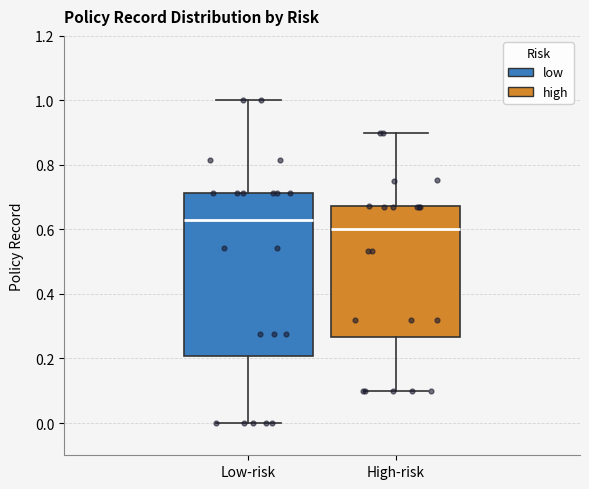

Where does the median line of the box for High-risk sit on the y-axis? The values are not printed on the chart, so give them approximately, as read against the axis.

0.60